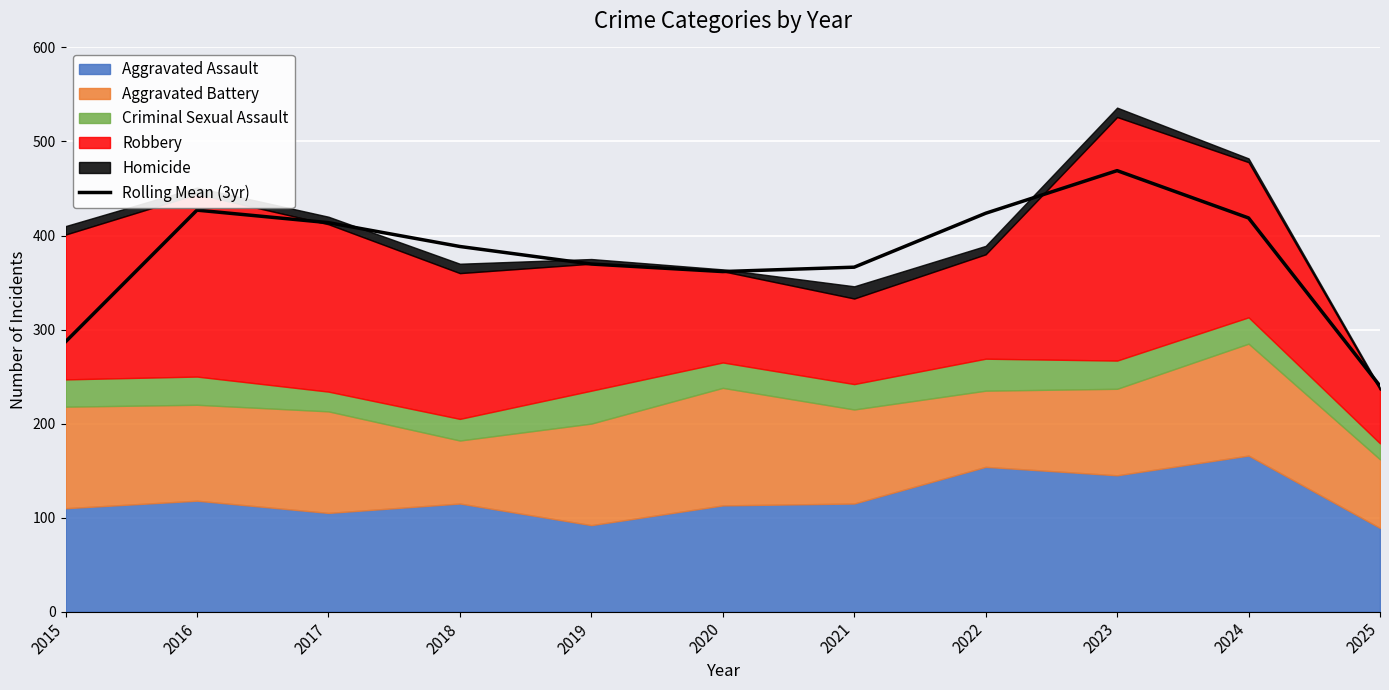

Where is the first local maximum?

2016